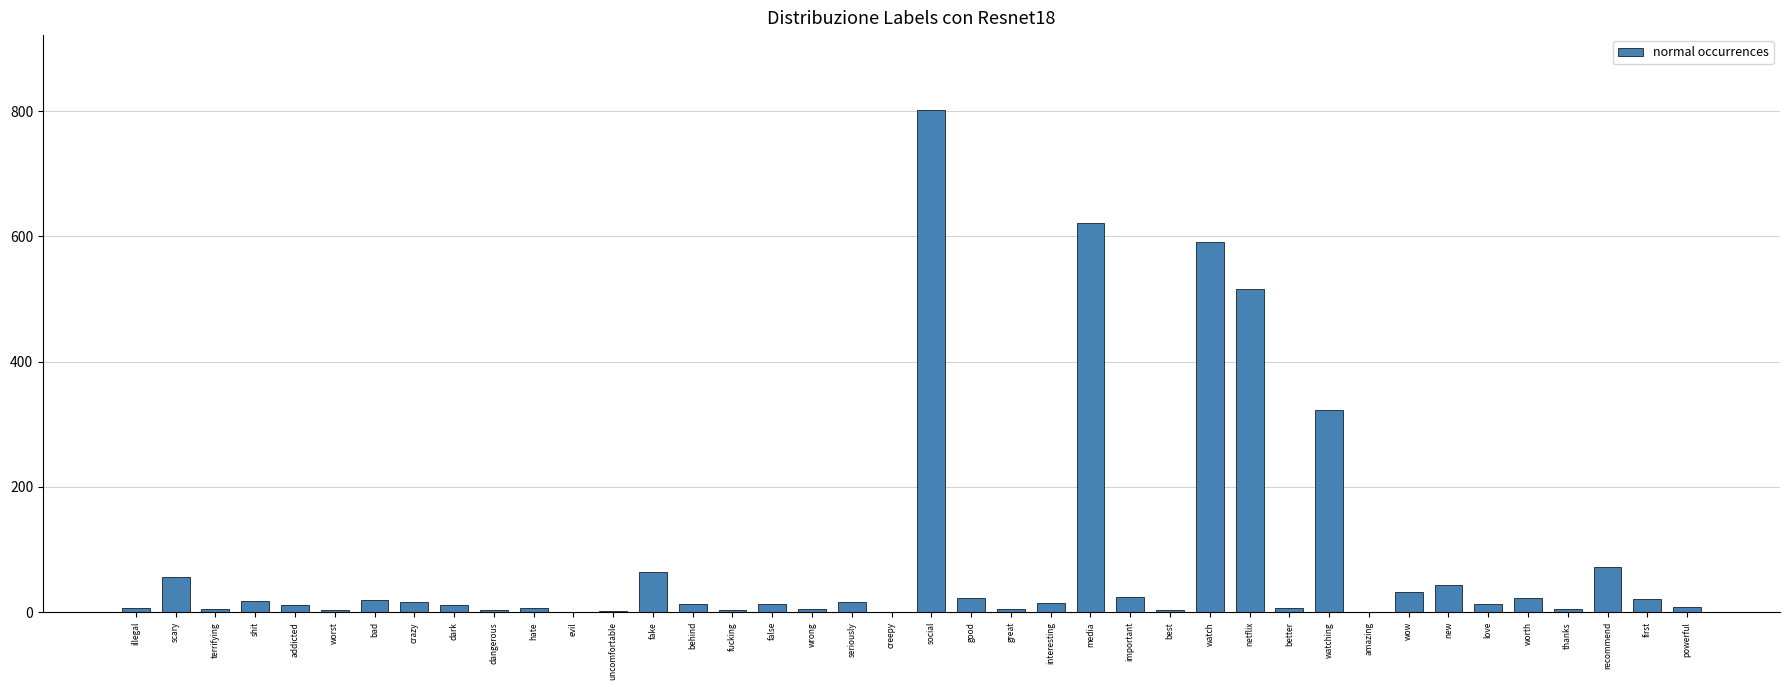

At which category does the chart reach its peak across all series?

social